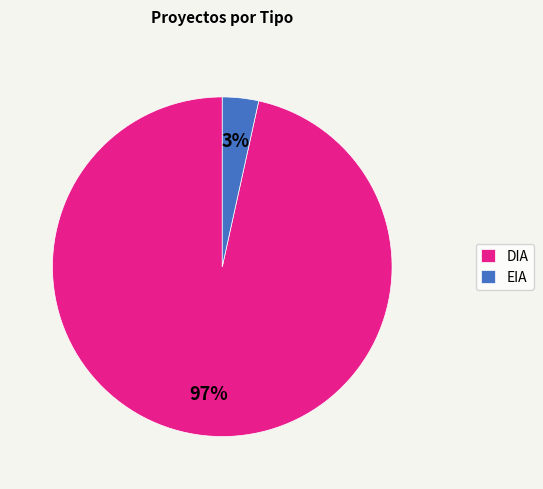

Which has a higher value, EIA or DIA?

DIA